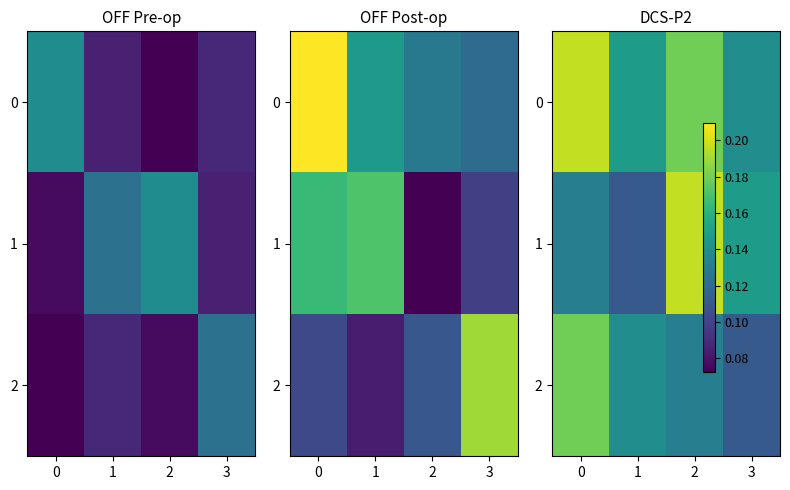

Count the 1 values in the range 0 to 1.

4